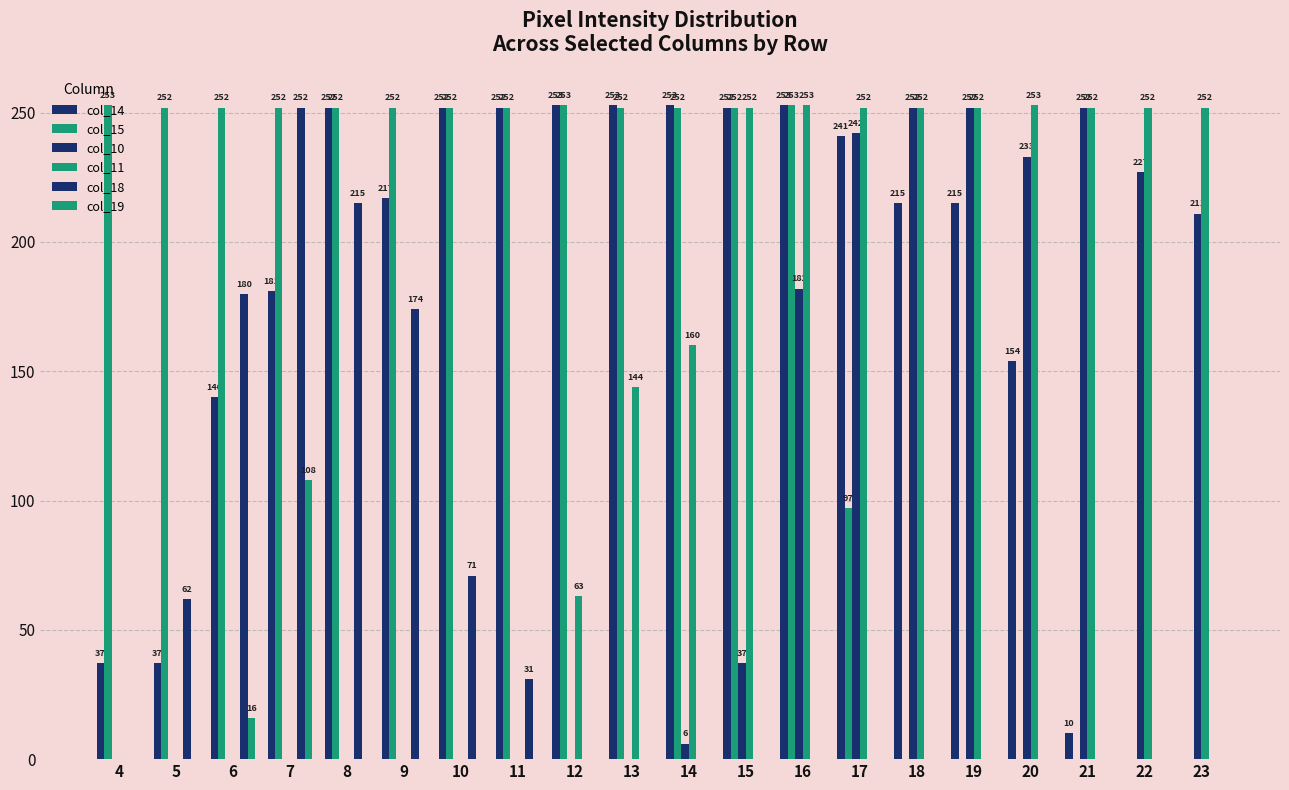

Count the number of data series in this chart.

6